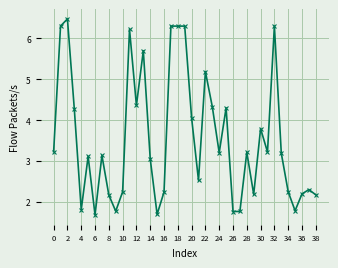

What is the sum of all values?

138.1